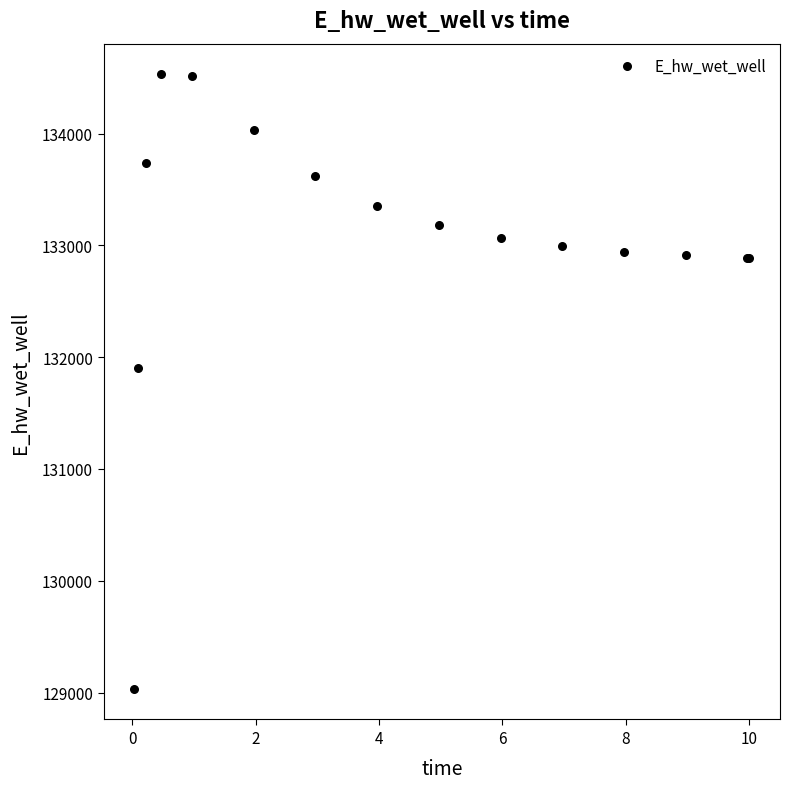

What Y value in the scatter plot is closest to 131781?

131901.1